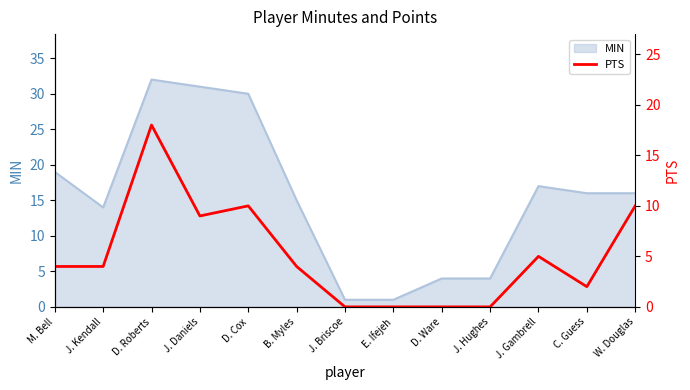

Is it true that MIN equals 22 at C. Guess?

False